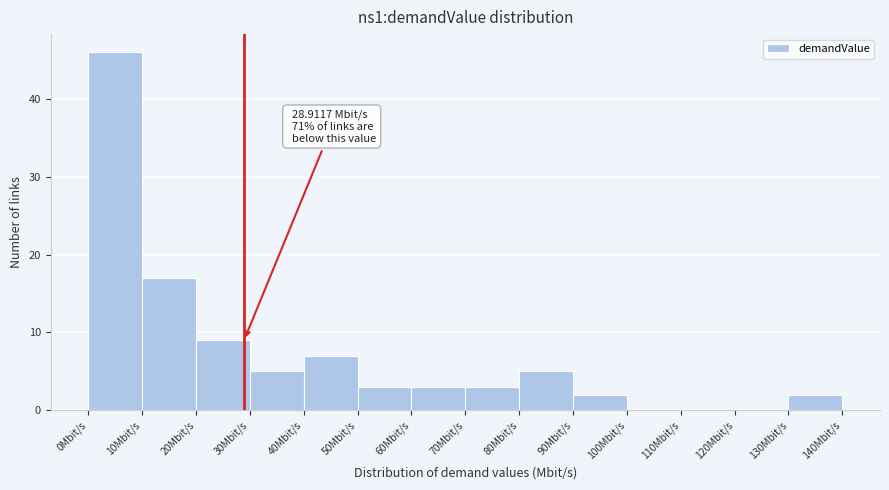

Over which range of the x-axis is the bar tallest?

0 to 10